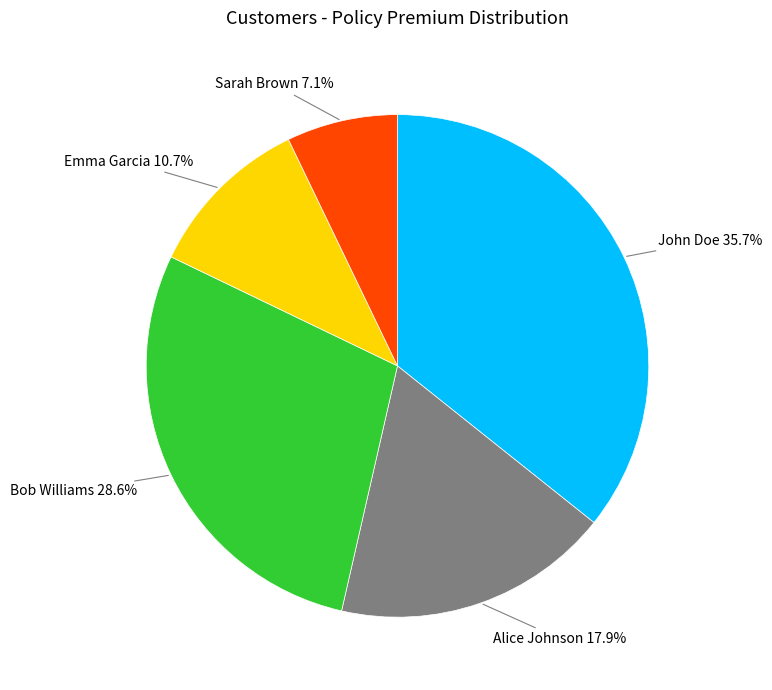

To the nearest percent, what portion does Bob Williams represent?

29%